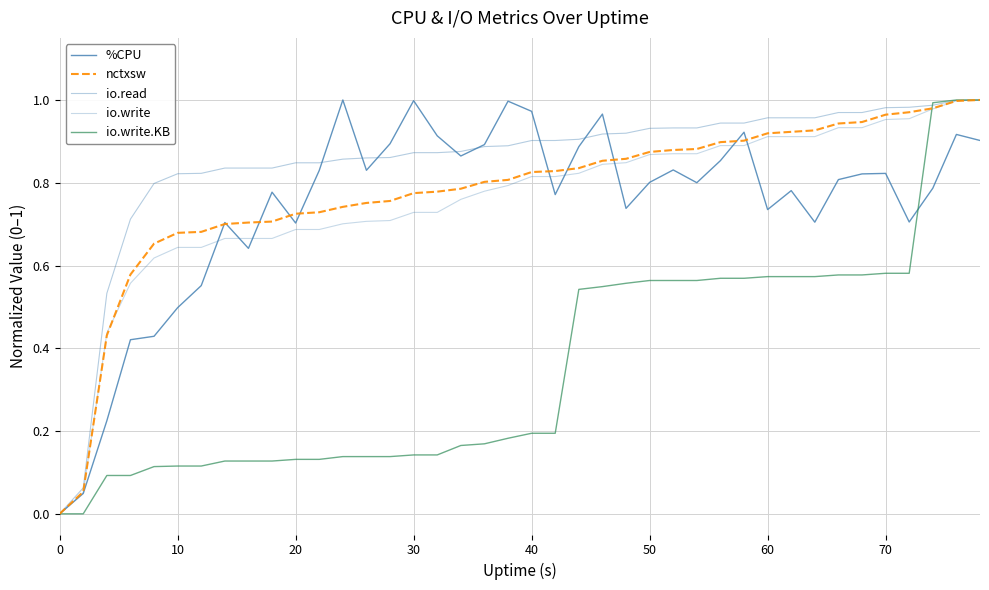

Rank the series by their maximum value, from highest to lowest.

%CPU, nctxsw, io.read, io.write, io.write.KB